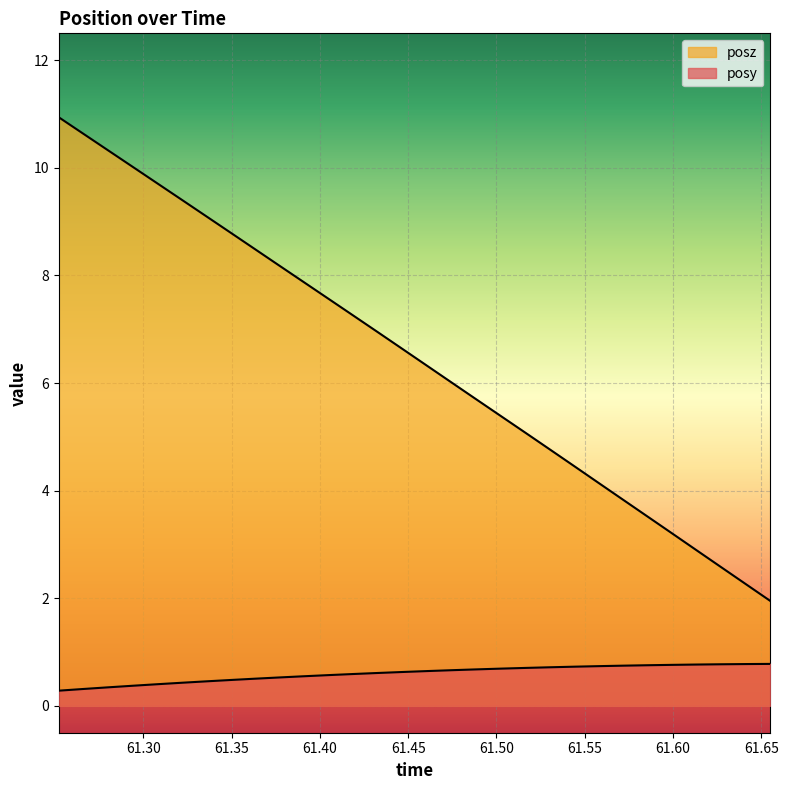

What is the average value of the posy series?

0.6